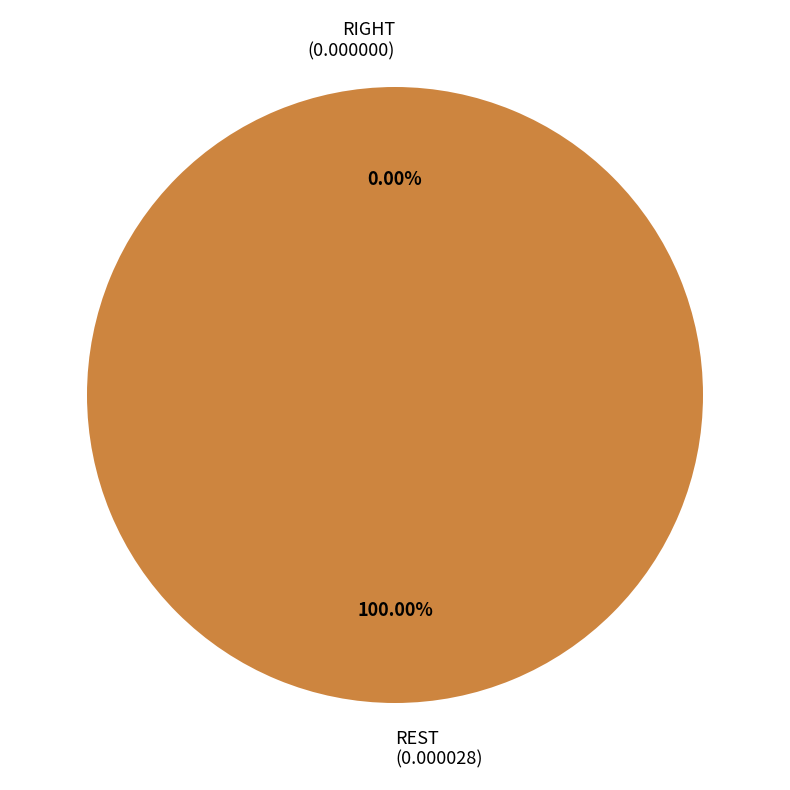

What is the smallest slice in the pie chart?

RIGHT